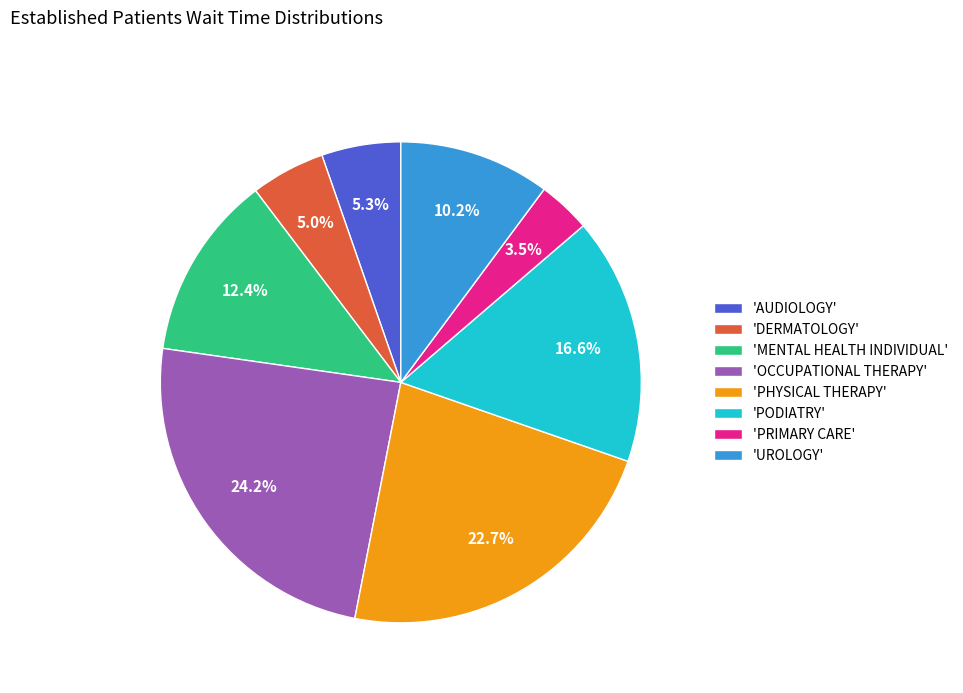

Which slice is the largest?

'OCCUPATIONAL THERAPY'